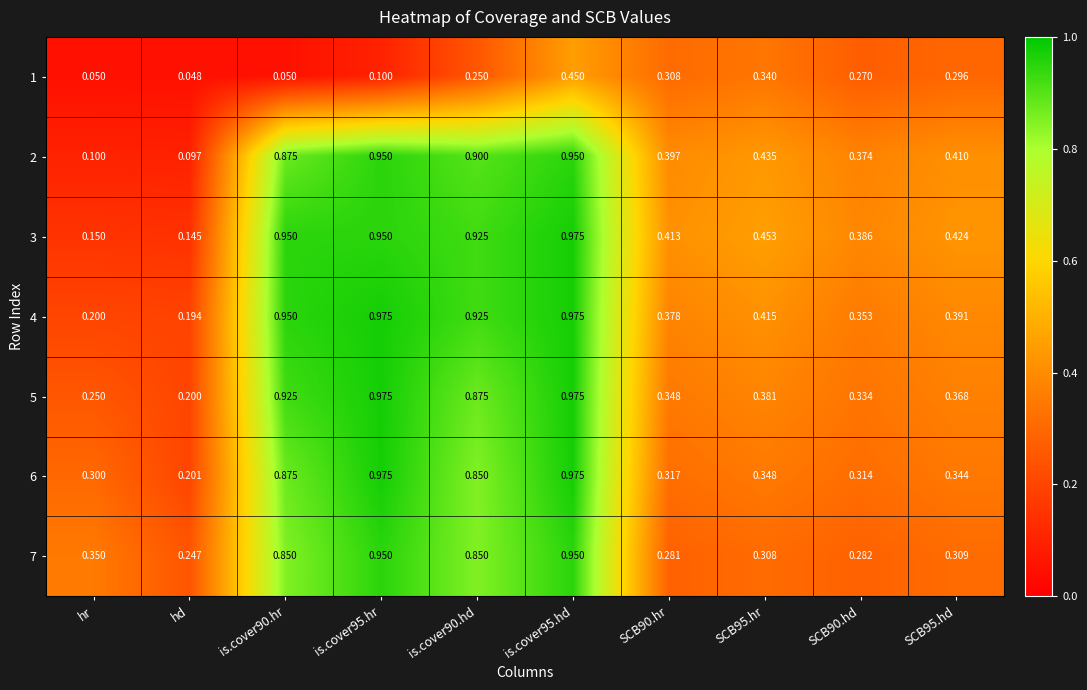

At which label is 4 closest to 0?

hd